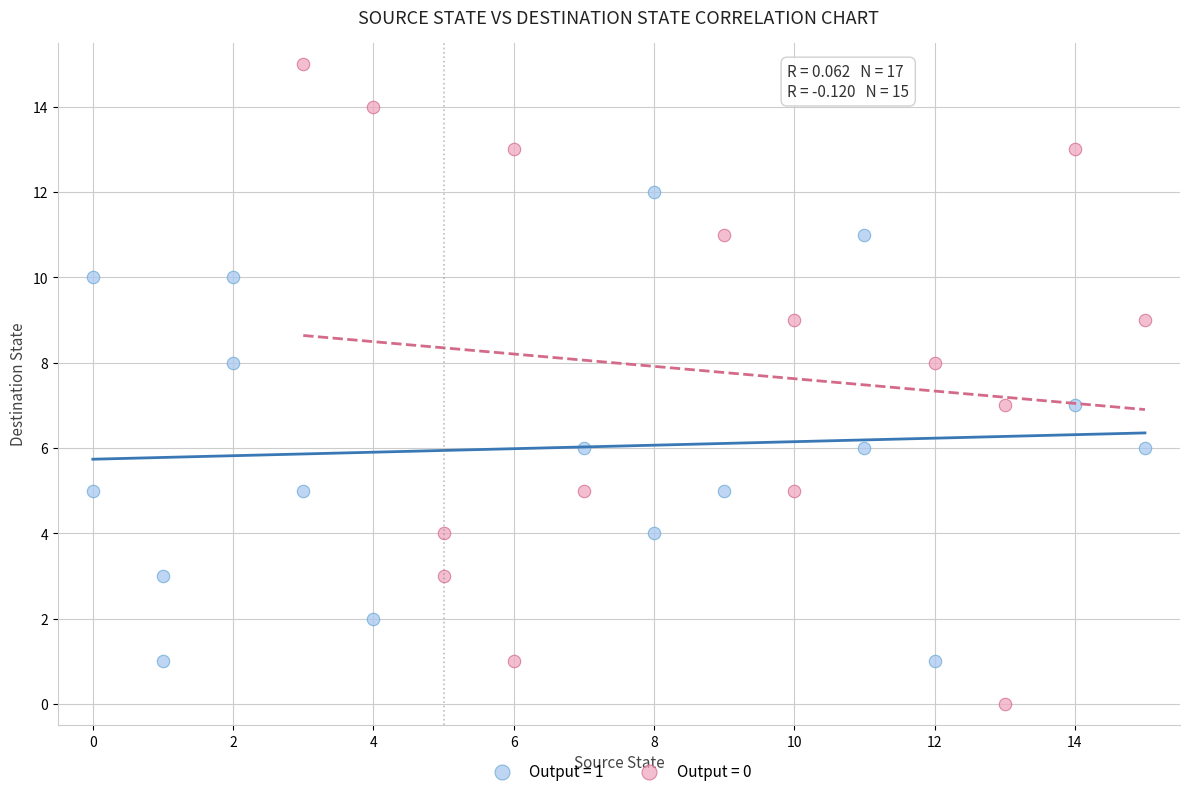

What are all the series names shown in the legend?

Output = 1, Output = 0